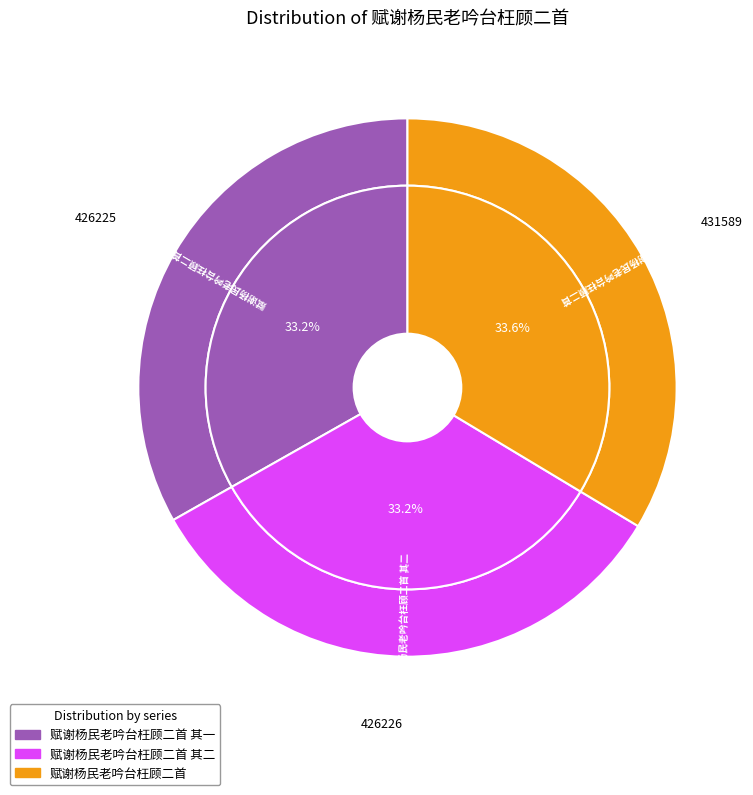

What is the change in value from 赋谢杨民老吟台枉顾二首 其一 to 赋谢杨民老吟台枉顾二首?

+5364